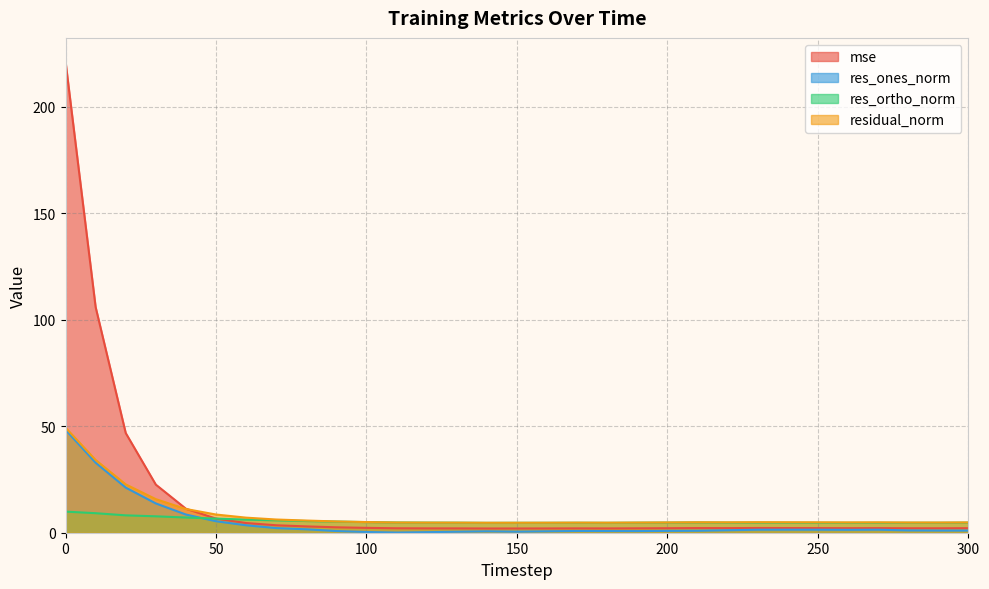

Reading left to right, transcribe all the data shown in this chart.

mse: 221.3	105.9	46.8	22.6	11.3	6.6	4.6	3.5	3.0	2.5	2.3	2.1	2.0	2.0	2.0	2.0	2.0	2.0	2.0	2.1	2.1	2.2	2.2	2.2	2.2	2.2	2.1	2.2	2.1	2.1	2.1
res_ones_norm: 48.3	32.9	21.2	13.7	8.5	5.4	3.5	2.2	1.6	0.8	0.3	0.1	0.3	0.5	0.7	0.5	0.7	0.8	0.8	0.8	0.9	0.9	1.2	1.4	1.4	1.4	1.4	1.4	1.1	1.0	1.0
res_ortho_norm: 9.9	9.2	8.2	7.7	7.1	6.6	6.2	5.8	5.5	5.2	5.0	4.8	4.7	4.7	4.6	4.7	4.7	4.7	4.6	4.7	4.8	4.8	4.7	4.7	4.7	4.7	4.7	4.7	4.7	4.7	4.7
residual_norm: 49.3	34.1	22.7	15.8	11.1	8.5	7.1	6.2	5.7	5.3	5.0	4.8	4.7	4.7	4.7	4.7	4.7	4.7	4.7	4.8	4.8	4.9	4.9	4.9	4.9	4.9	4.8	4.9	4.8	4.8	4.8